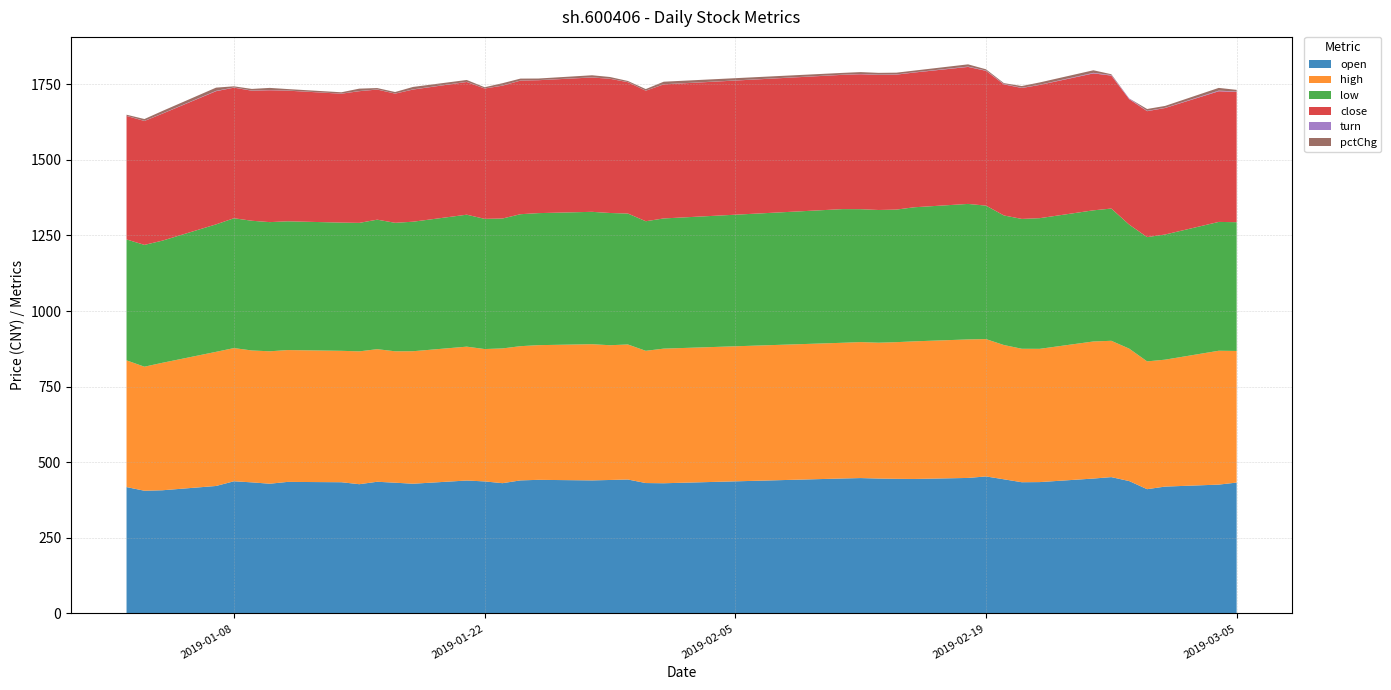

Reading left to right, extract all data points from this chart.

open: 0=417.9	1=405.7	2=407.3	3=421.5	4=437.1	5=433.5	6=429.0	7=435.0	8=433.9	9=427.4	10=435.5	11=432.3	12=429.0	13=439.6	14=436.6	15=430.8	16=440.0	17=441.8	18=440.0	19=441.4	20=442.9	21=431.2	22=430.5	23=446.3	24=447.7	25=446.1	26=445.2	27=444.7	28=448.1	29=453.1	30=443.6	31=433.9	32=434.4	33=446.1	34=450.8	35=437.8	36=410.9	37=419.5	38=426.0	39=432.8
high: 0=419.0	1=410.3	2=421.5	3=443.6	4=440.5	5=436.2	6=438.0	7=435.9	8=434.6	9=439.3	10=438.4	11=434.6	12=438.2	13=442.7	14=437.8	15=445.6	16=443.8	17=445.4	18=450.4	19=445.6	20=446.5	21=437.3	22=445.2	23=448.8	24=449.7	25=449.2	26=452.0	27=455.1	28=458.0	29=454.2	30=444.1	31=441.4	32=440.7	33=453.3	34=450.8	35=438.0	36=422.6	37=419.7	38=442.7	39=435.3
low: 0=399.9	1=402.8	2=403.9	3=421.5	4=429.4	5=429.0	6=427.2	7=425.8	8=424.0	9=424.9	10=428.3	11=424.9	12=428.3	13=436.4	14=430.5	15=429.6	16=436.4	17=436.6	18=437.8	19=437.3	20=433.0	21=428.5	22=430.5	23=442.0	24=439.6	25=438.9	26=438.4	27=443.4	28=448.1	29=441.4	30=428.5	31=429.4	32=432.1	33=433.7	34=437.3	35=410.0	36=410.9	37=413.9	38=426.0	39=425.8
close: 0=408.4	1=409.8	2=419.9	3=440.5	4=431.9	5=430.1	6=436.2	7=432.1	8=426.3	9=435.5	10=430.3	11=427.2	12=437.1	13=438.9	14=431.0	15=439.3	16=441.8	17=439.6	18=444.3	19=443.8	20=434.4	21=431.7	22=443.4	23=444.1	24=446.3	25=446.8	26=446.3	27=445.6	28=453.1	29=445.9	30=433.5	31=433.0	32=440.7	33=452.9	34=439.8	35=415.0	36=416.6	37=418.4	38=432.1	39=431.0
turn: 0=0.5	1=0.3	2=0.6	3=1.1	4=0.6	5=0.6	6=0.6	7=0.4	8=0.3	9=0.5	10=0.4	11=0.3	12=0.6	13=0.5	14=0.3	15=0.5	16=0.4	17=0.4	18=0.5	19=0.3	20=0.4	21=0.3	22=0.3	23=0.5	24=0.8	25=0.9	26=0.8	27=0.8	28=1.1	29=0.9	30=1.1	31=0.8	32=0.6	33=1.8	34=1.6	35=2.3	36=1.0	37=0.7	38=2.1	39=1.1
pctChg: 0=-2.2	1=0.3	2=2.5	3=4.9	4=-1.9	5=-0.4	6=1.4	7=-0.9	8=-1.4	9=2.2	10=-1.2	11=-0.7	12=2.3	13=0.4	14=-1.8	15=1.9	16=0.6	17=-0.5	18=1.1	19=-0.1	20=-2.1	21=-0.6	22=2.7	23=0.2	24=0.5	25=0.1	26=-0.1	27=-0.2	28=1.7	29=-1.6	30=-2.8	31=-0.1	32=1.8	33=2.8	34=-2.9	35=-5.6	36=0.4	37=0.4	38=3.3	39=-0.3